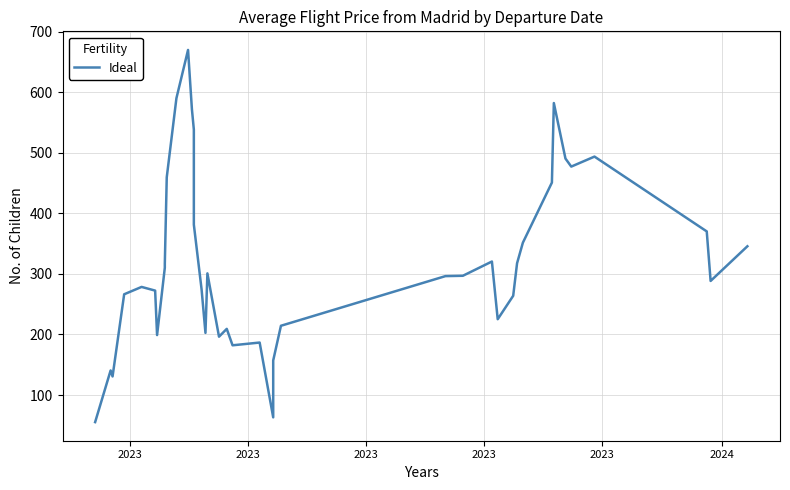

How many lines are shown in the chart?

1